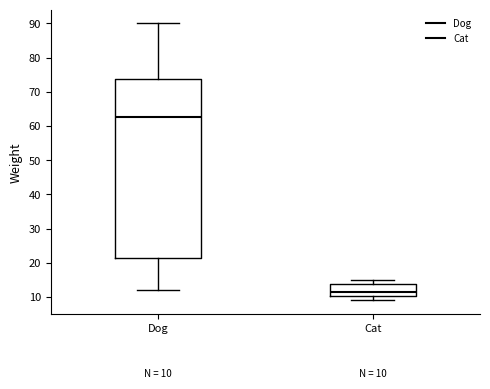

Which box is the tallest, from its lower edge to its upper edge?

Dog